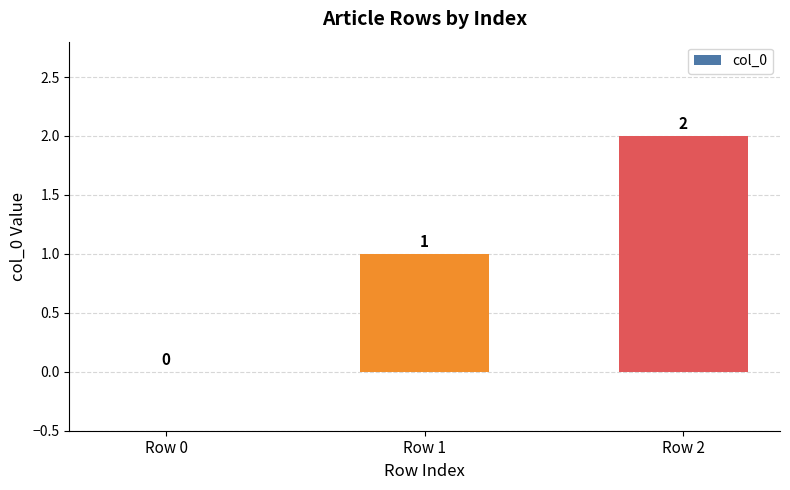

The value at Row 0 is 1. True or false?

False